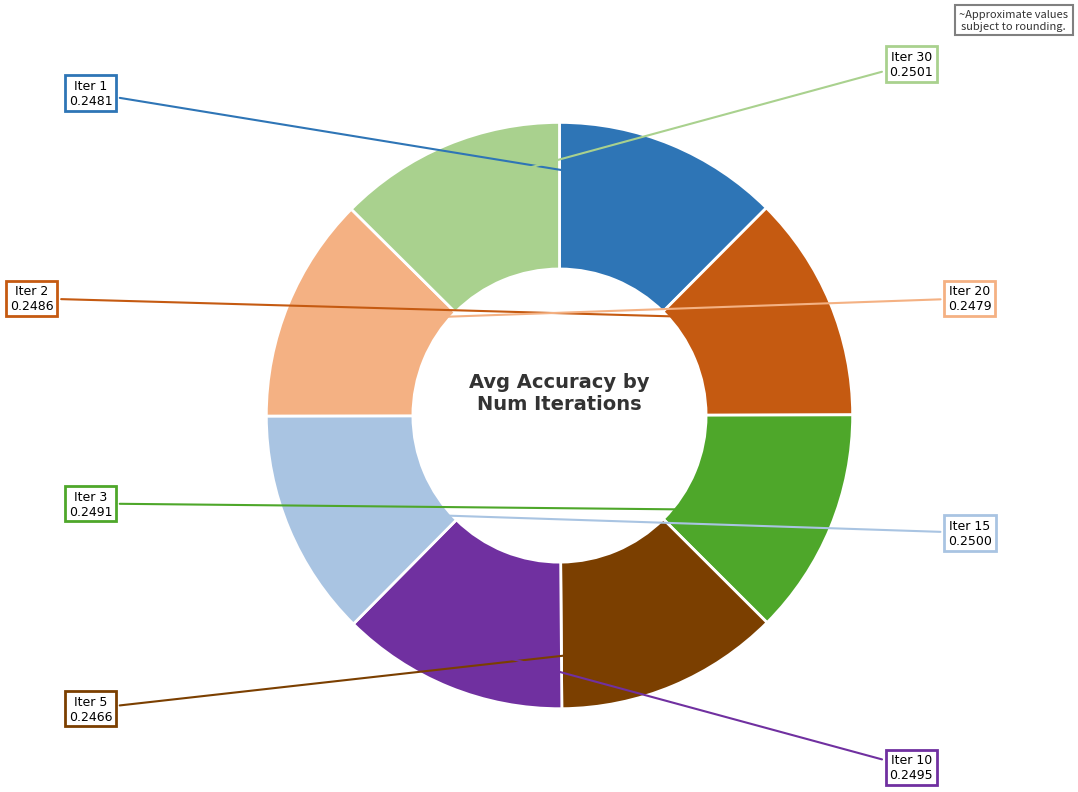

Is there a majority slice in this chart?

No